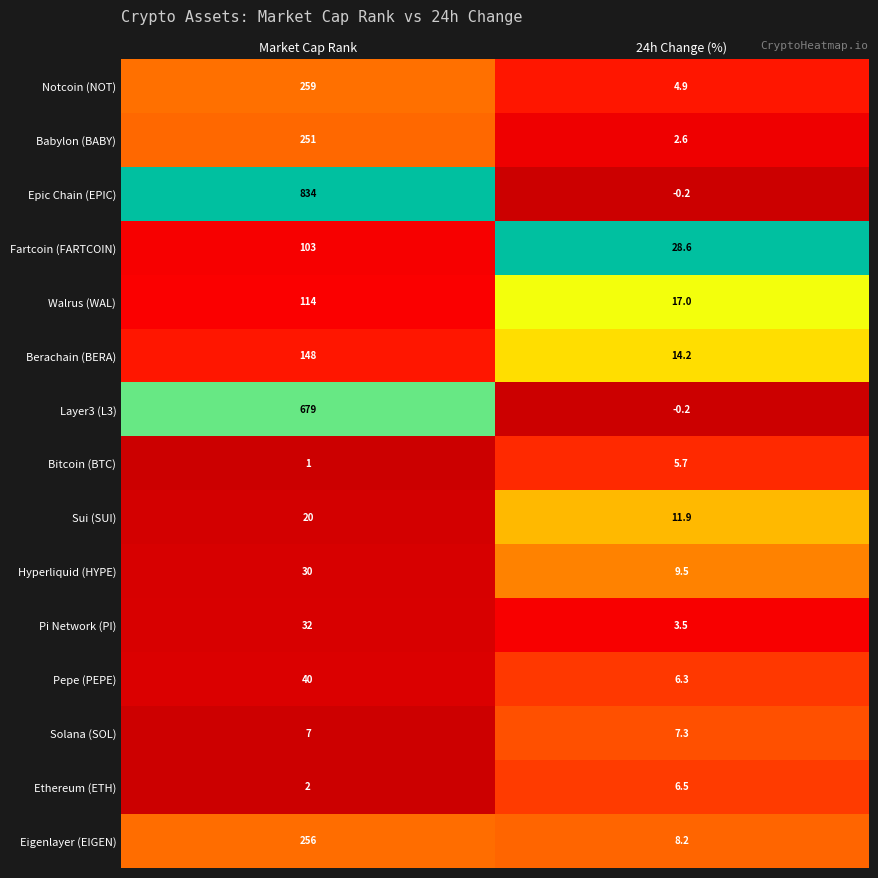

Which series has the largest total across all categories?

Epic Chain (EPIC)